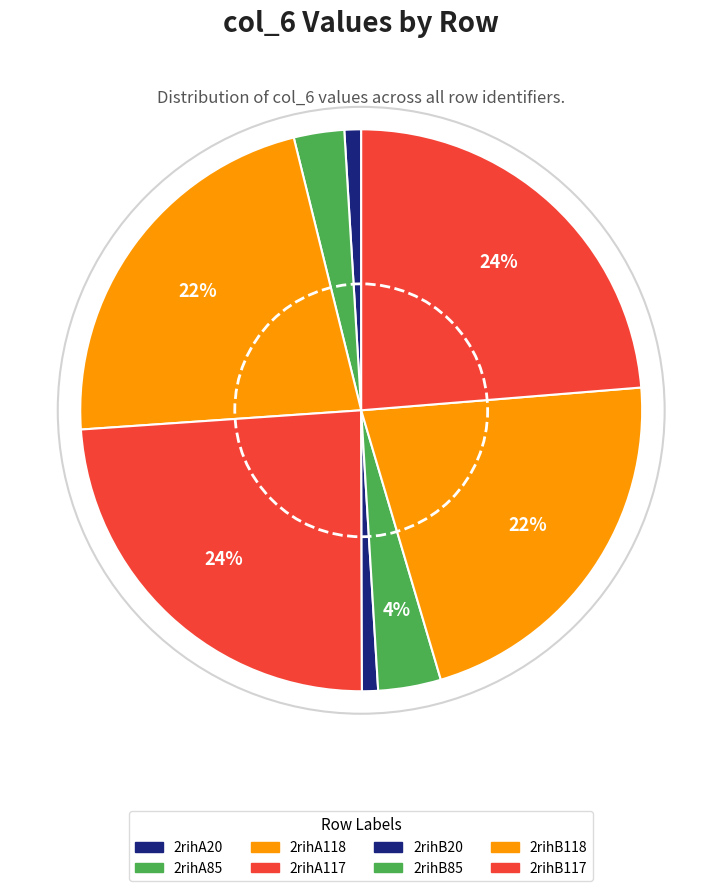

True or false: 2rihB20 accounts for 1% of the total.

True